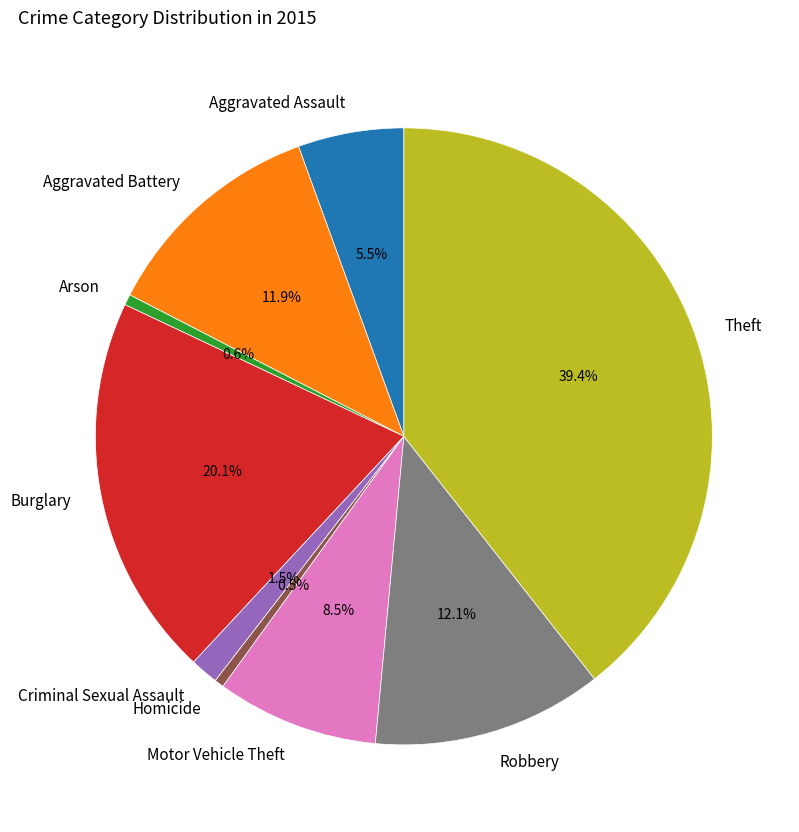

What is the total percentage of Burglary and Motor Vehicle Theft?

28.6%